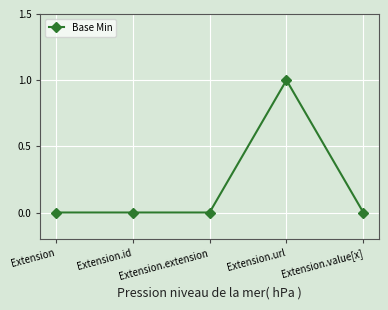

What is the difference between the maximum and minimum values?

1